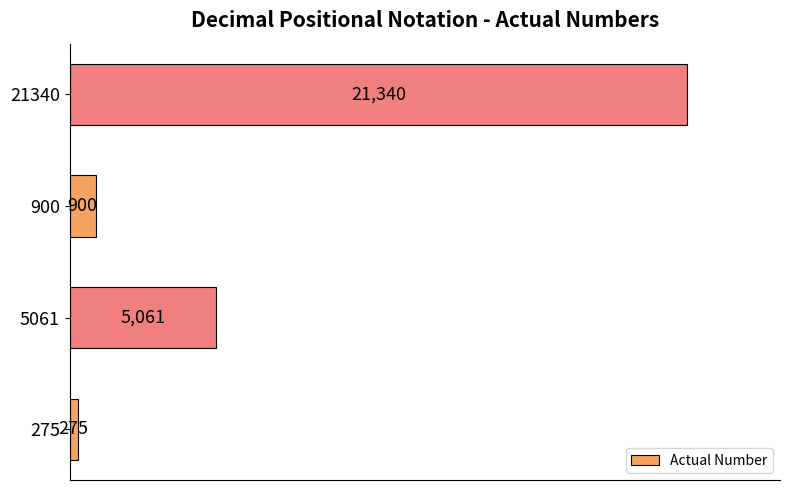

Is it true that the value at 900 is 900?

True